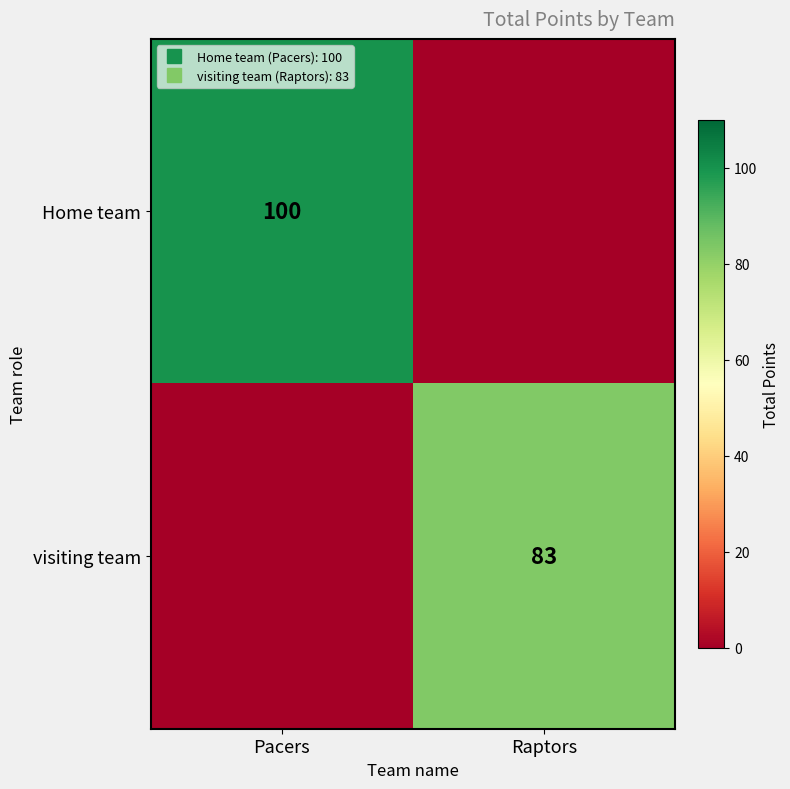

Between Raptors and Pacers, which is larger?

Pacers